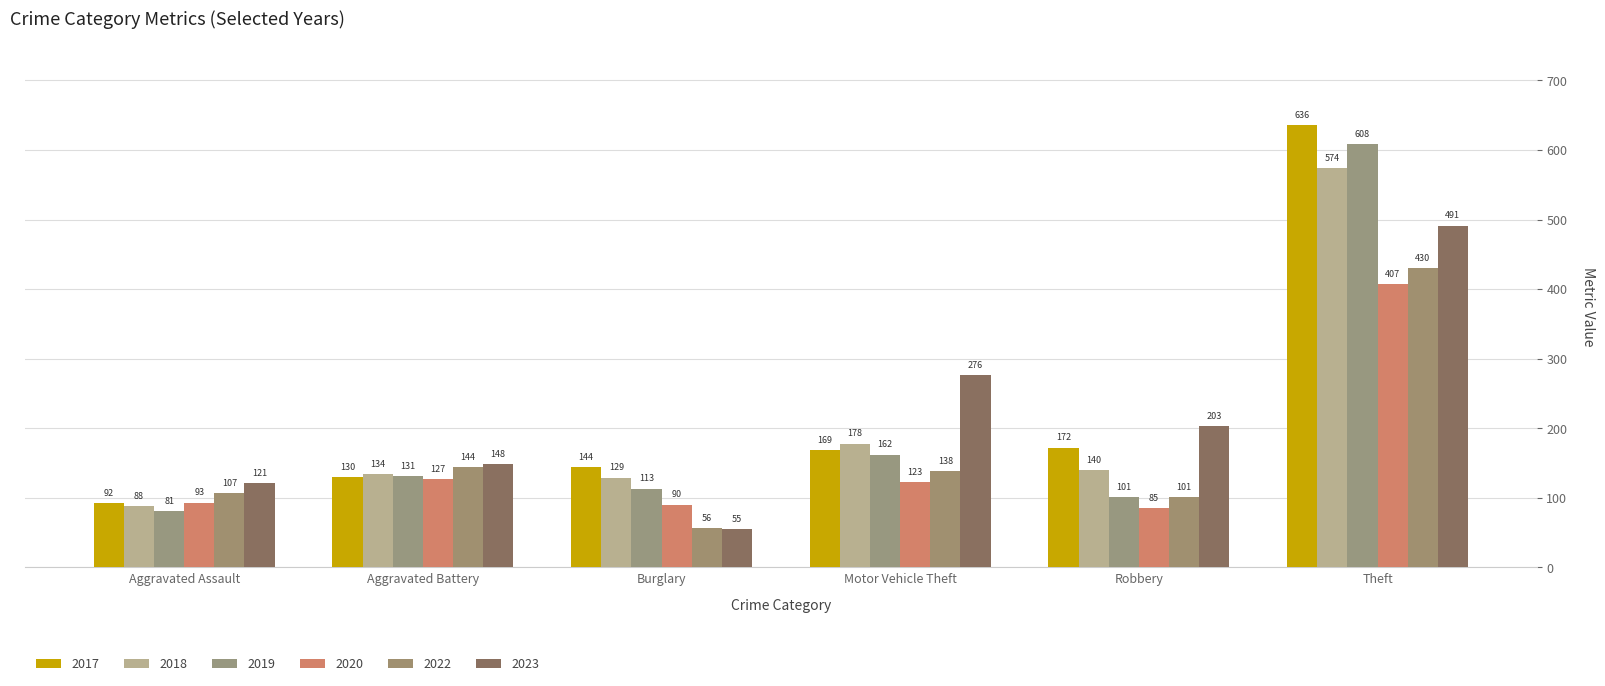

Count the number of categories in the chart.

6